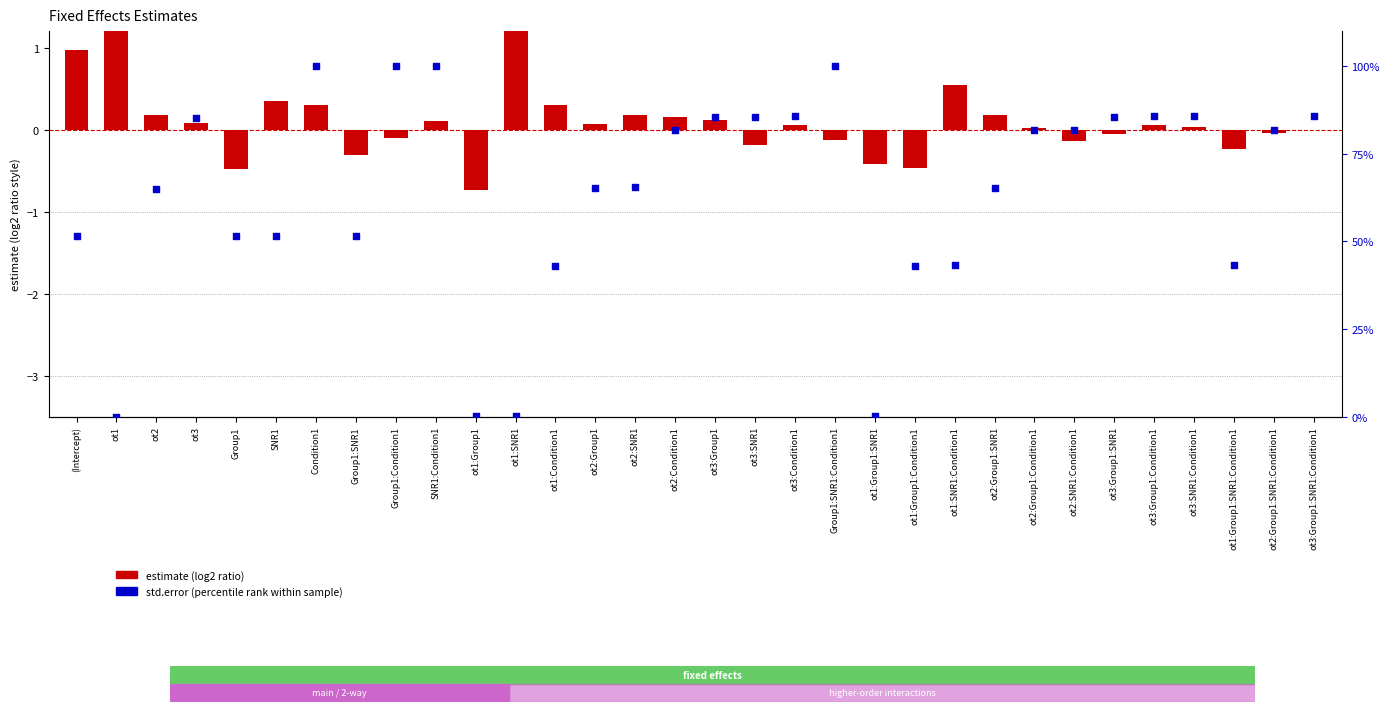

Is the value of estimate at ot1:Condition1 greater than the value of std.error (scaled) at ot3:Group1?

No